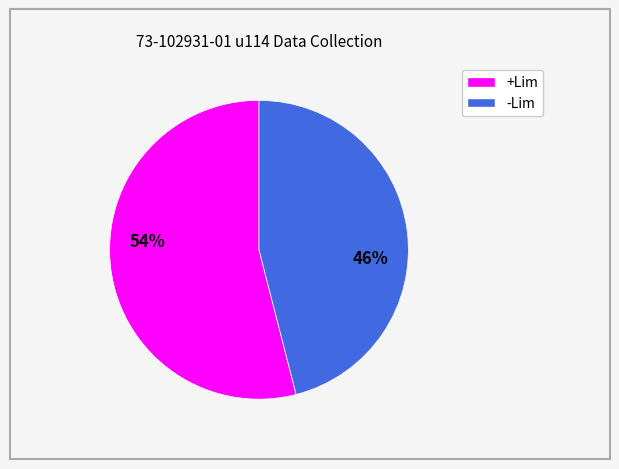

To the nearest percent, what is the combined percentage of +Lim and -Lim?

100%